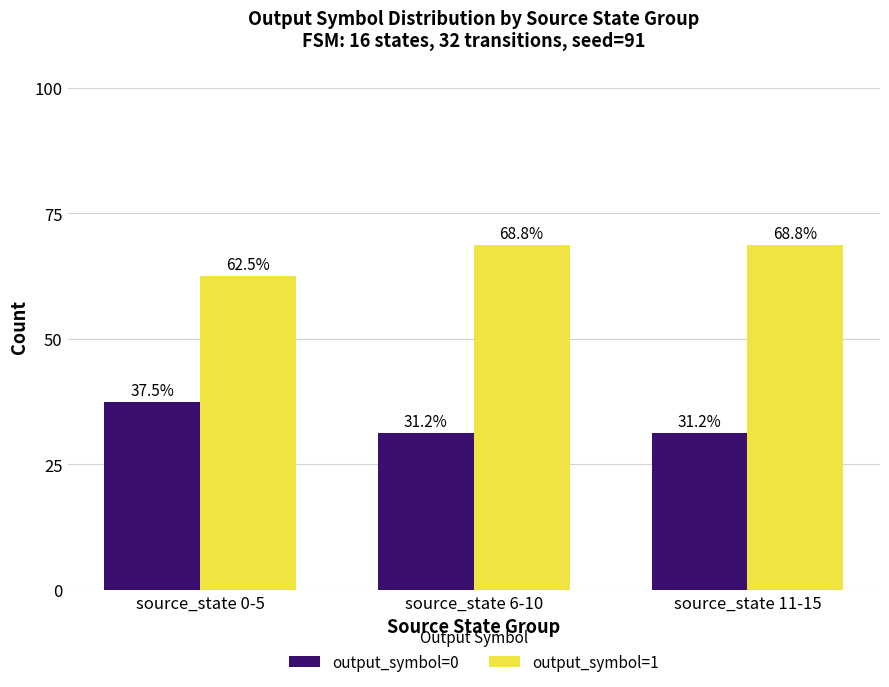

What is the maximum value shown in the chart?

68.8